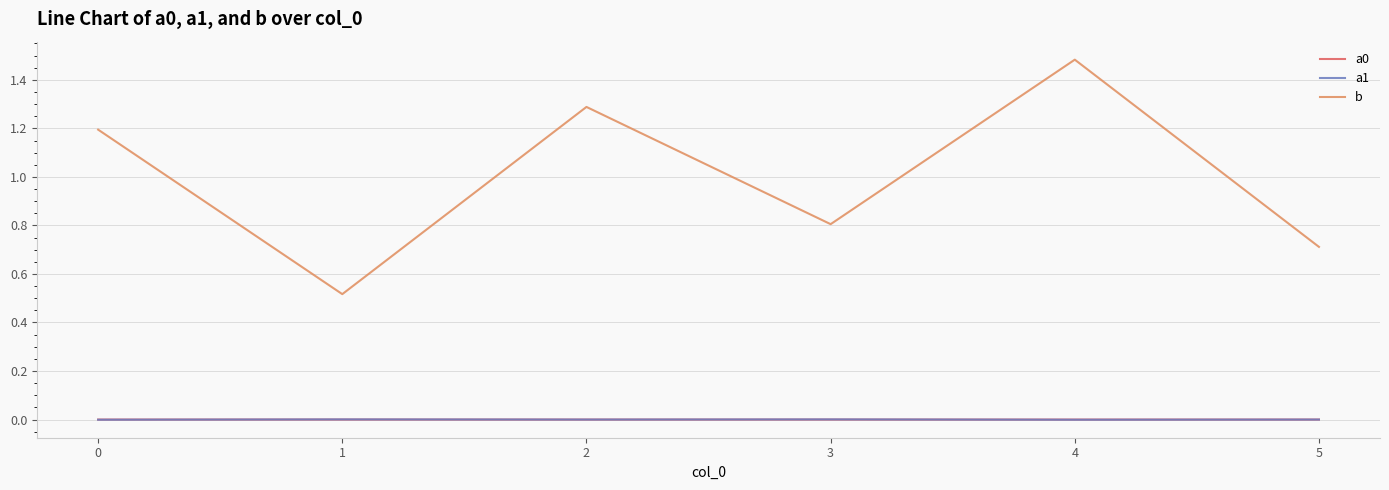

Which series has the largest total across all categories?

b